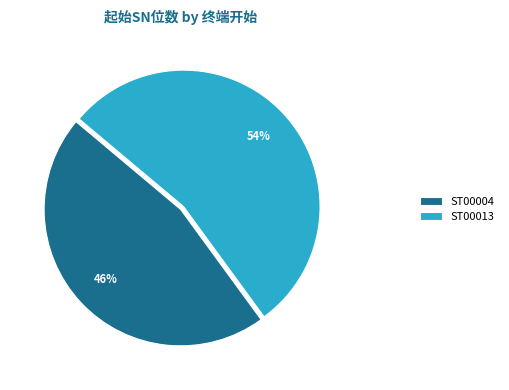

Is there a majority slice in this chart?

Yes